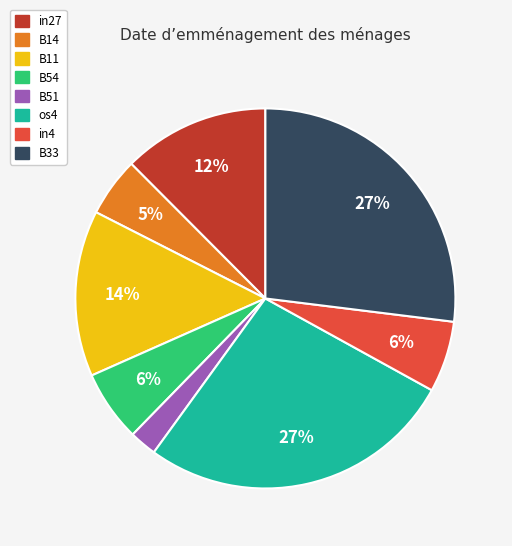

Is there a majority slice in this chart?

No